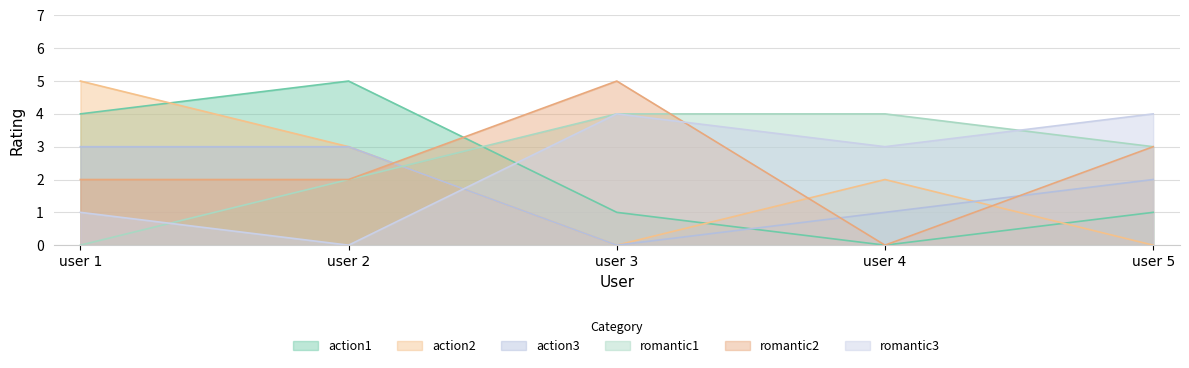

How many lines are shown in the chart?

6